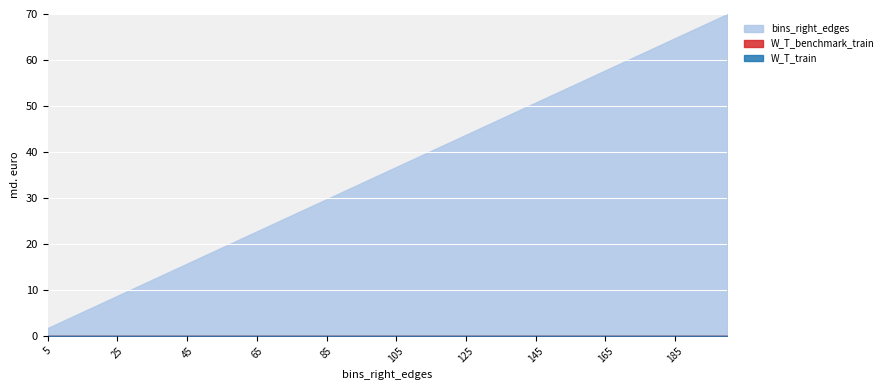

What are all the series names shown in the legend?

W_T_train, W_T_benchmark_train, bins_right_edges